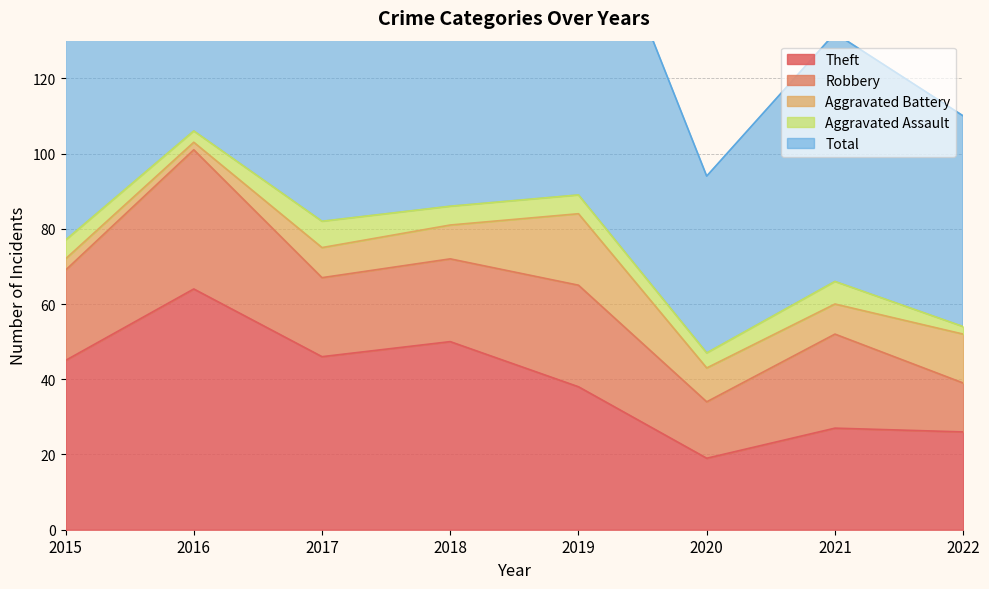

How many distinct data groups are displayed?

5